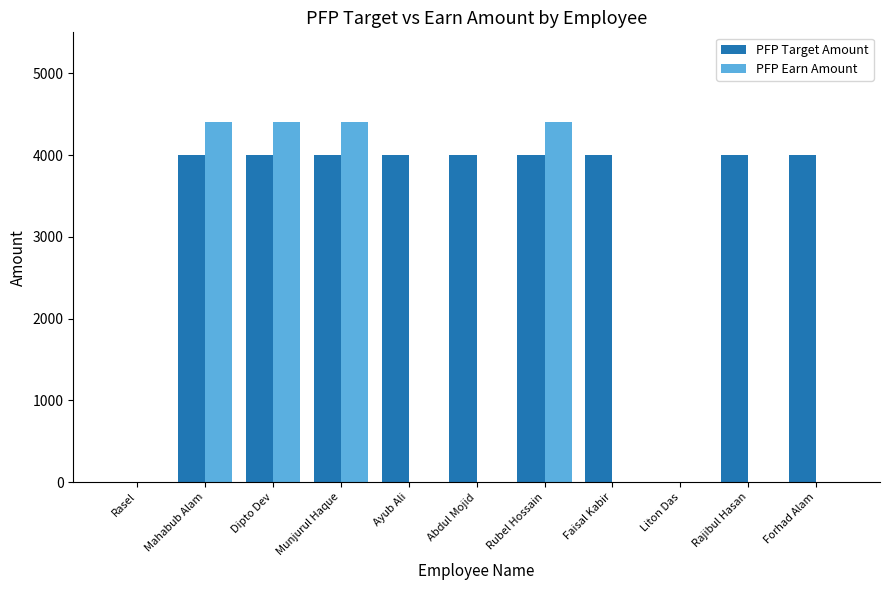

The value of PFP Earn Amount at Liton Das is 0. True or false?

True